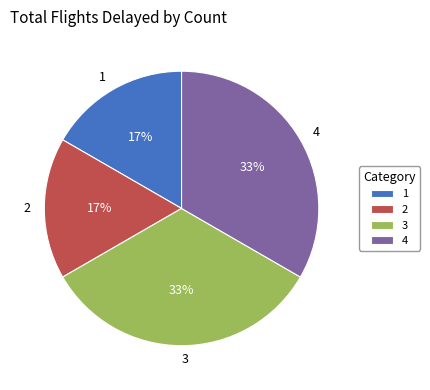

Between 3 and 1, which is larger?

3